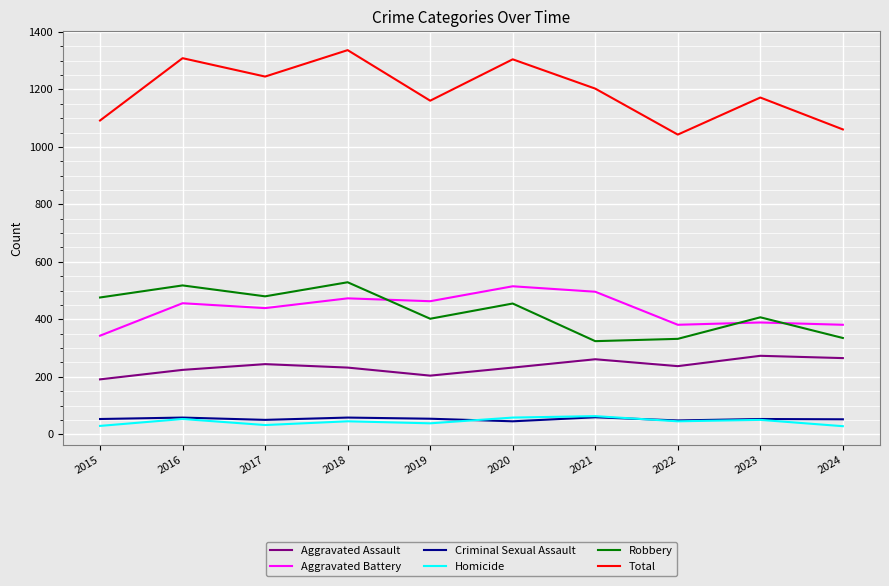

Which series changed the most between 2021 and 2023?

Aggravated Battery